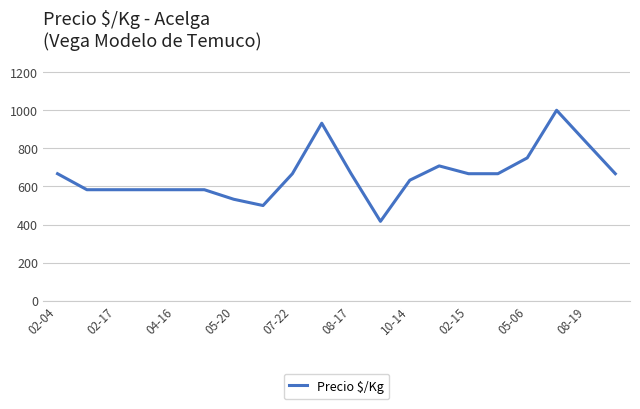

What is the minimum value shown in the chart?

417